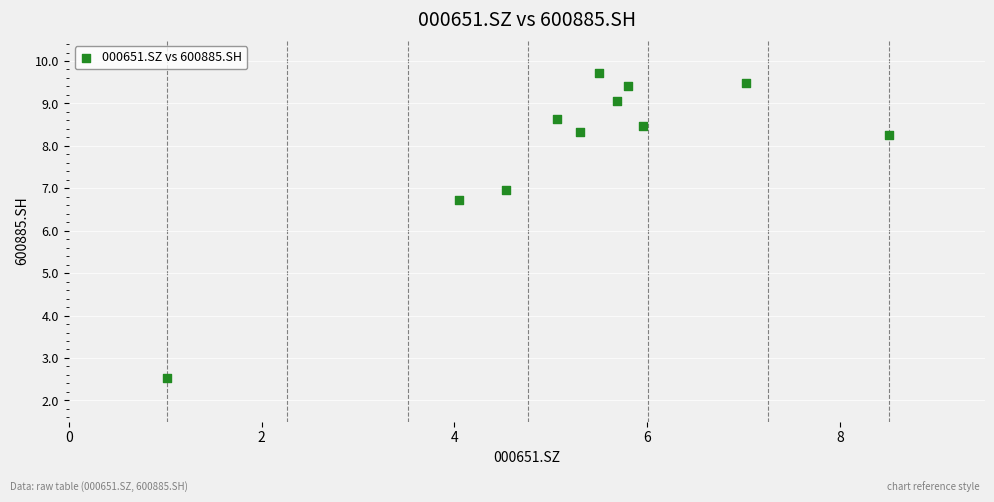

What Y value in the scatter plot is closest to 6?

6.7